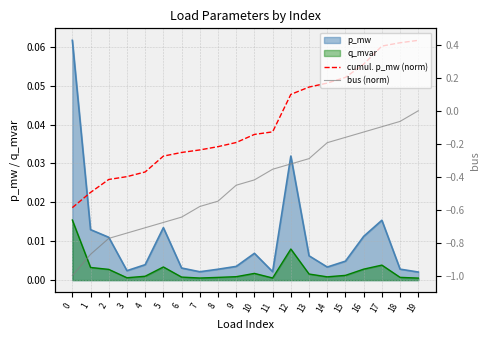

At how many categories does at least one series exceed 0?

20